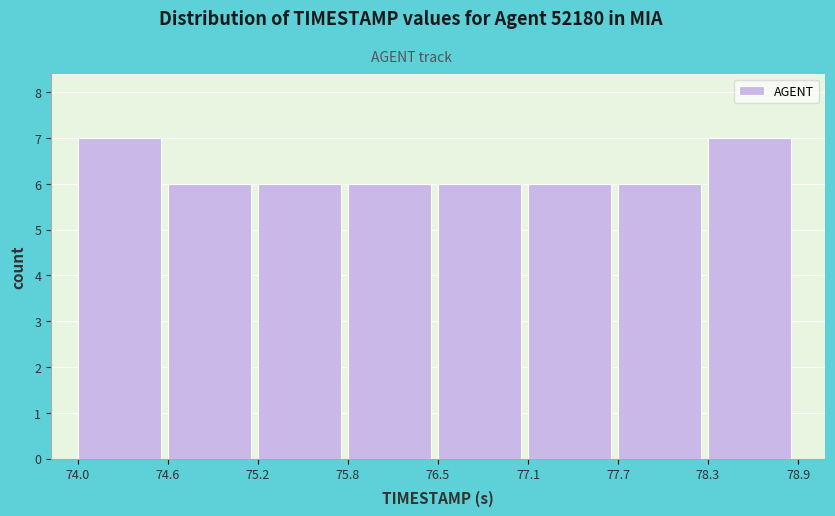

Reading left to right, transcribe this chart: for each bar, give the range it covers on the x-axis and its height. The values are not printed on the chart, so give them approximately, as read against the axis.

74.0 to 74.6: 7
74.6 to 75.2: 6
75.2 to 75.8: 6
75.8 to 76.5: 6
76.5 to 77.1: 6
77.1 to 77.7: 6
77.7 to 78.3: 6
78.3 to 78.9: 7